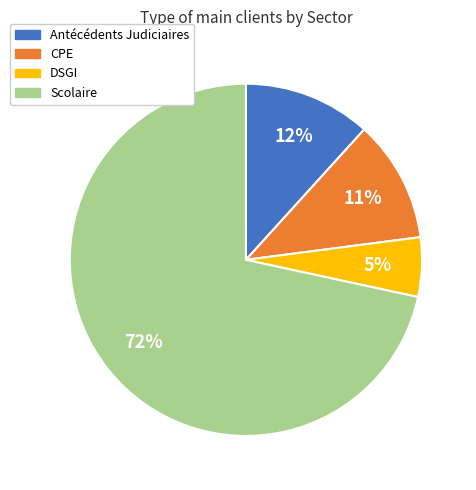

Which has a higher value, Scolaire or Antécédents Judiciaires?

Scolaire